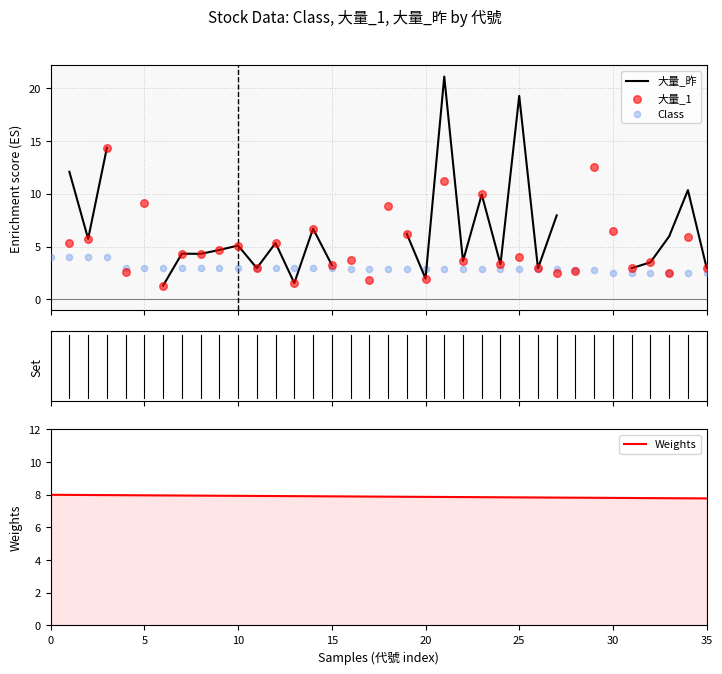

What is the change in value from 6 to 31?

-0.5